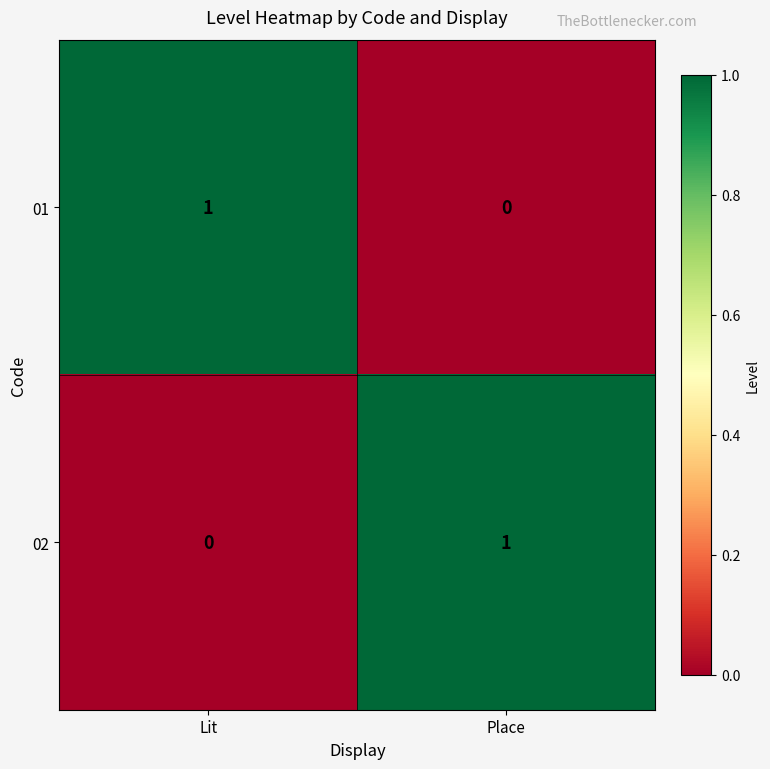

Reading left to right, list all the values displayed in this chart.

01: Lit=1	Place=0
02: Lit=0	Place=1